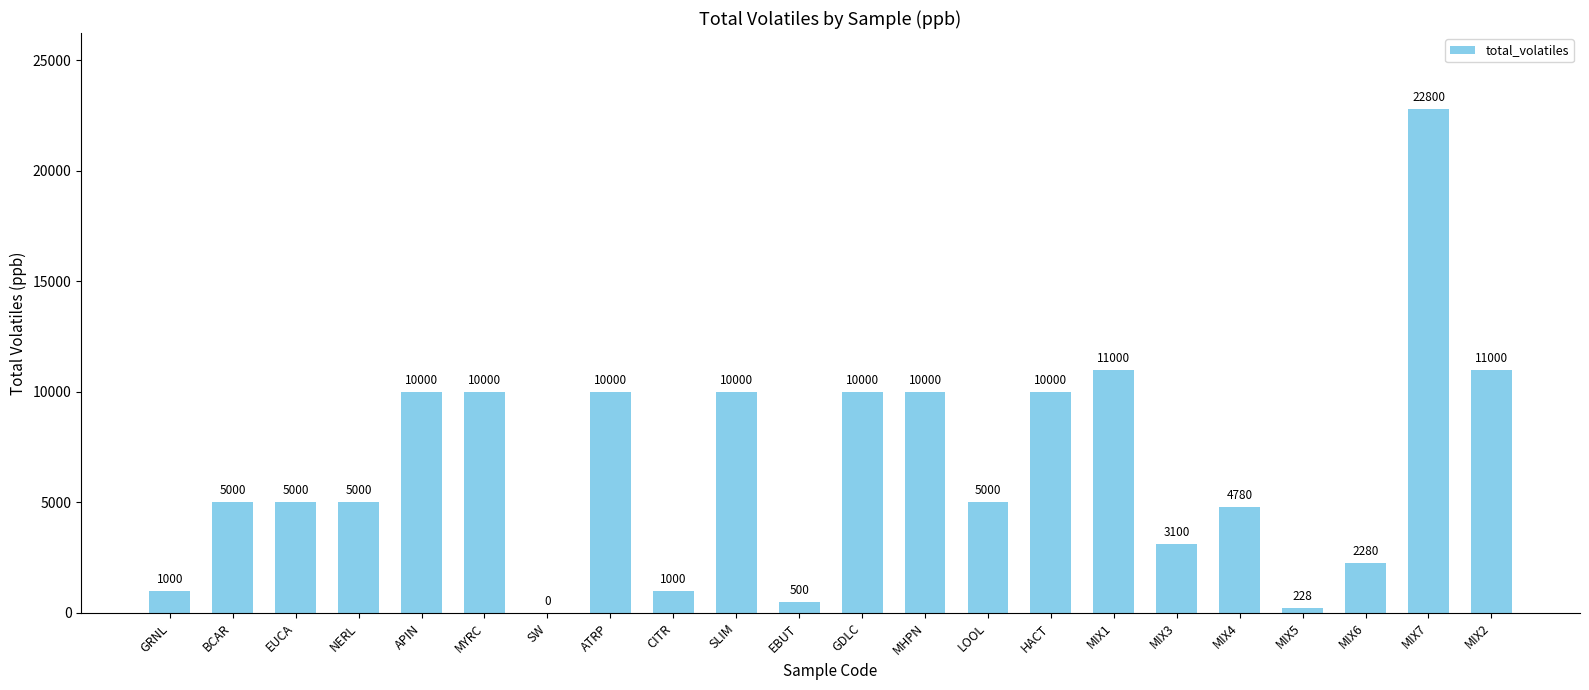

What is the approximate value at NERL?

5000